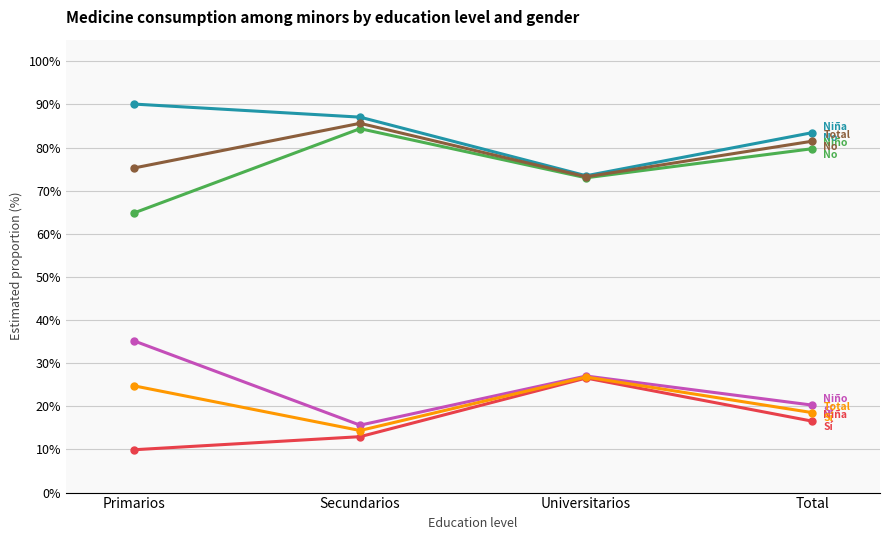

Does the chart display data point markers on the line(s)?

Yes